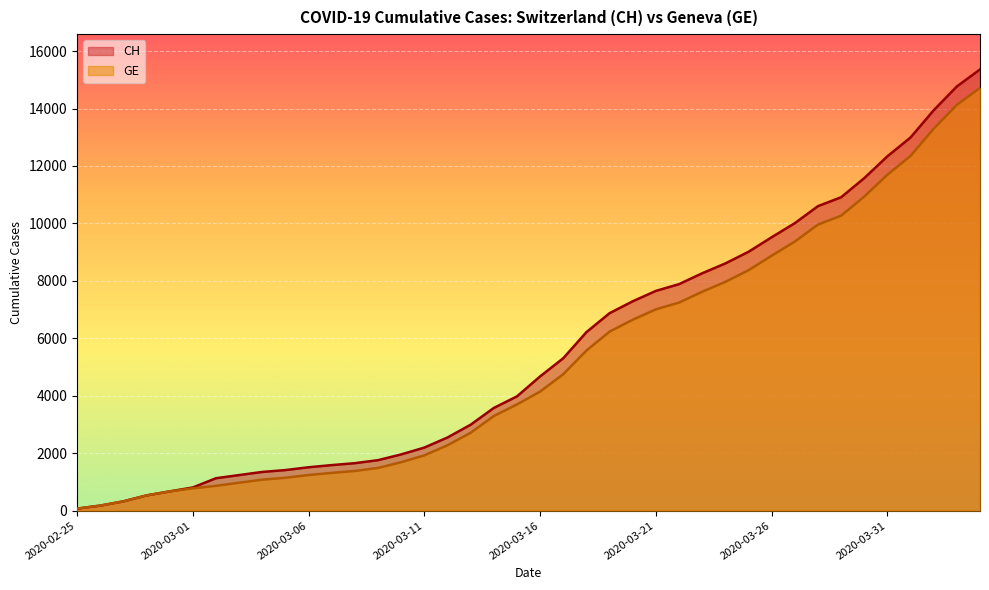

What position from the right is 2020-02-27?

38